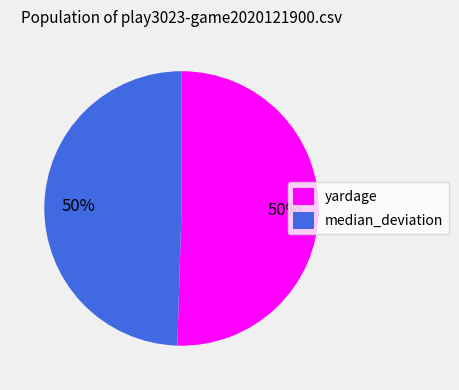

Is it true that median_deviation is 56% of the pie?

False